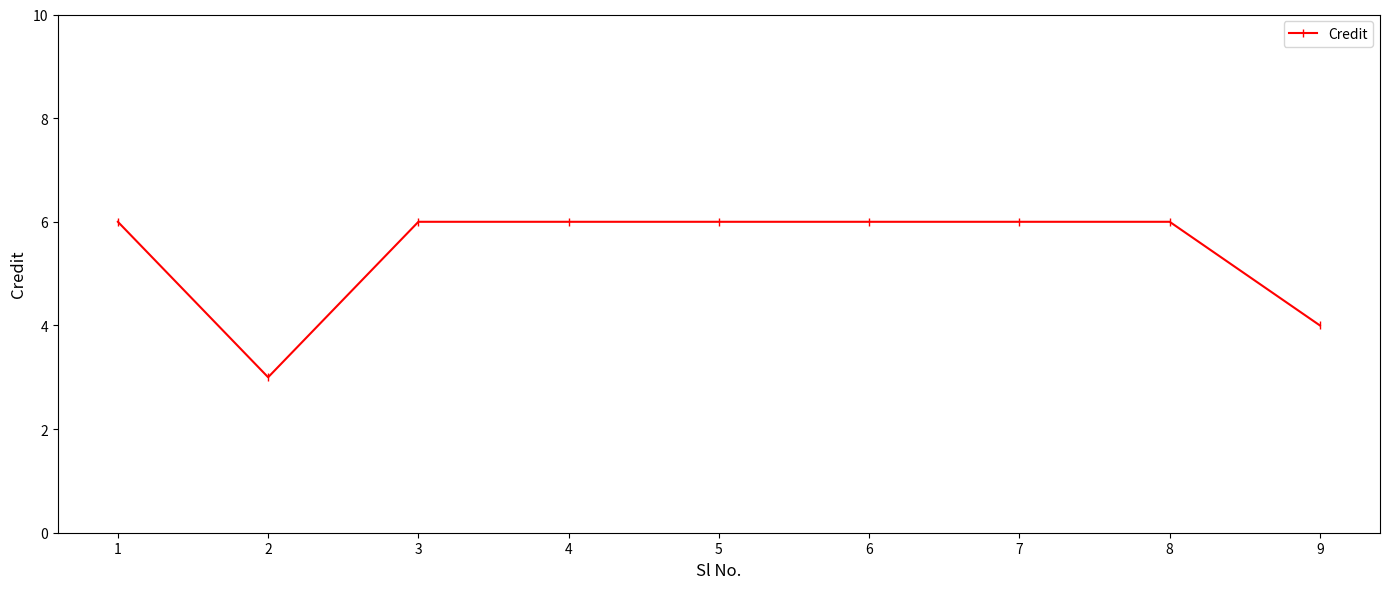

What is the maximum value shown in the chart?

6